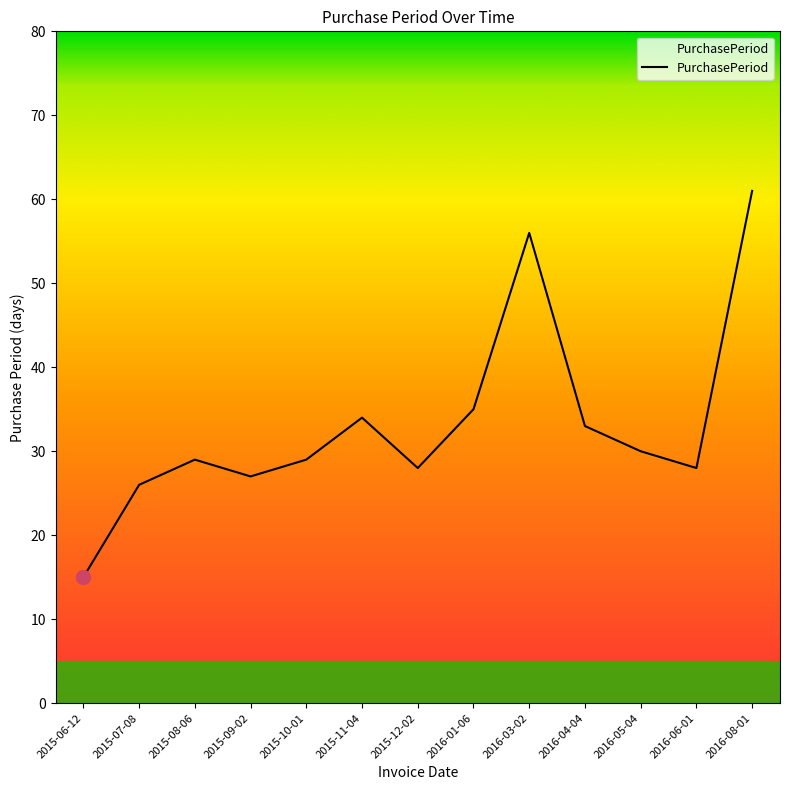

True or false: there are more than 1 points higher than both neighbors.

True